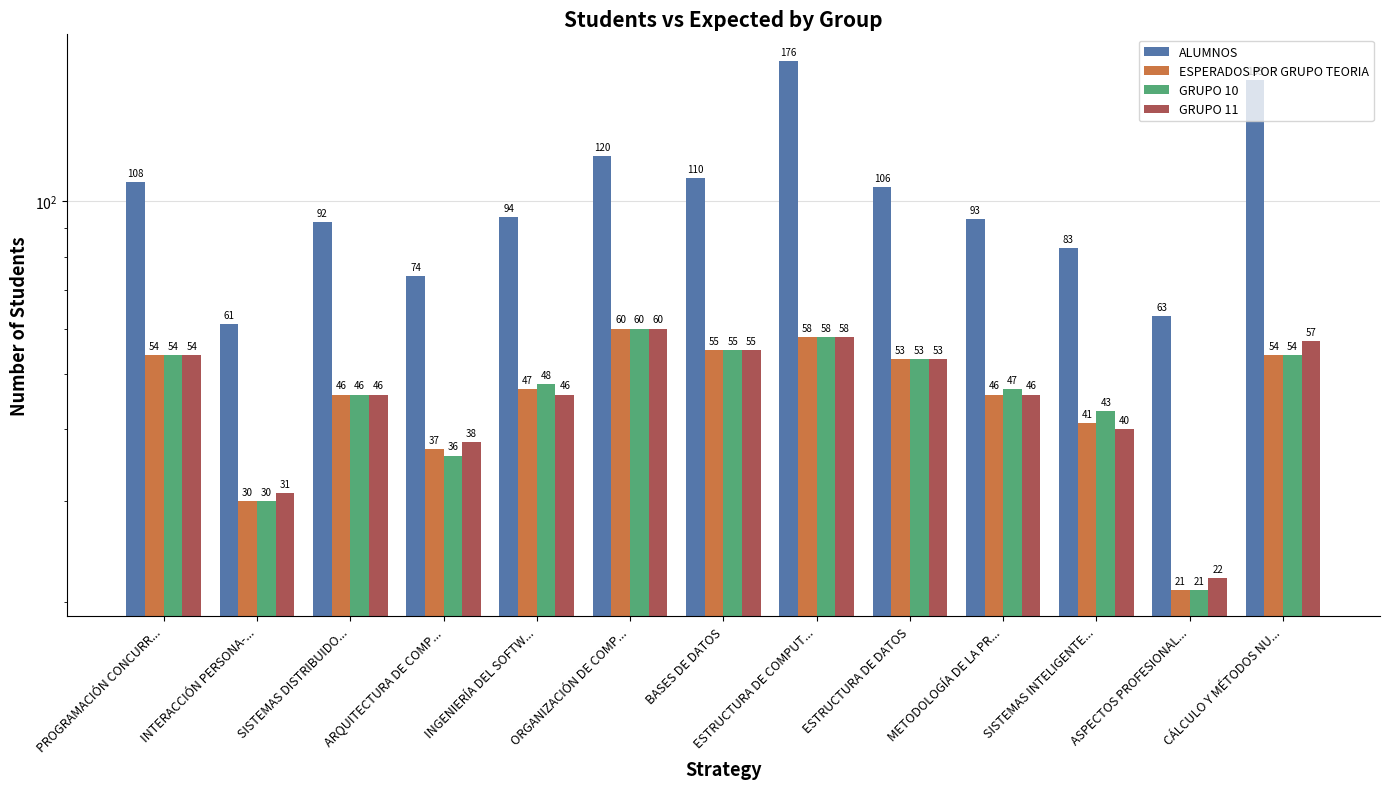

Which series has the largest range (max minus min)?

ALUMNOS